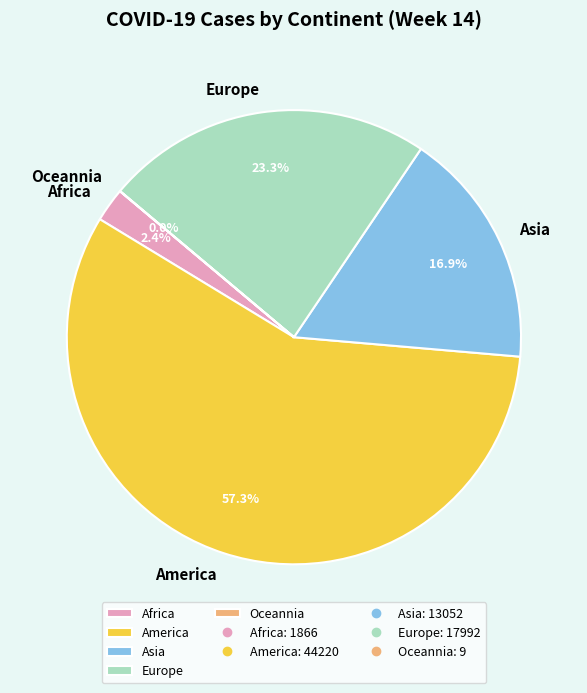

What percentage do Africa and Asia together represent?

19.3%